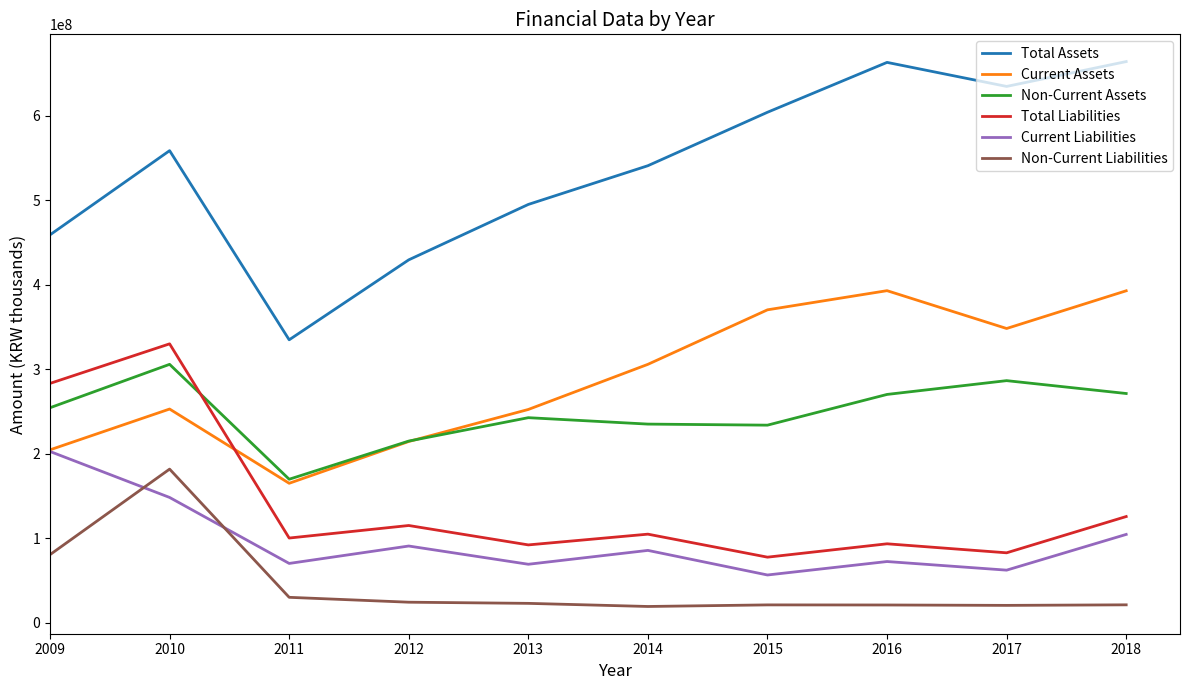

How many times do Total Liabilities and Current Assets cross each other?

1